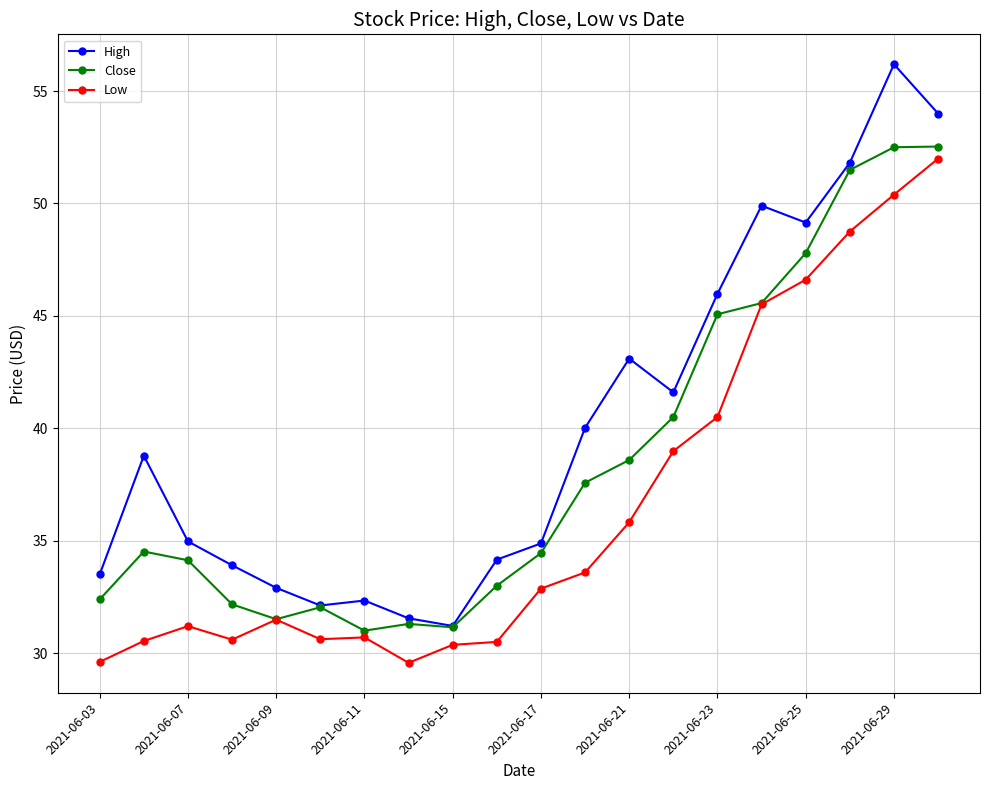

What is the smallest value displayed?

29.6